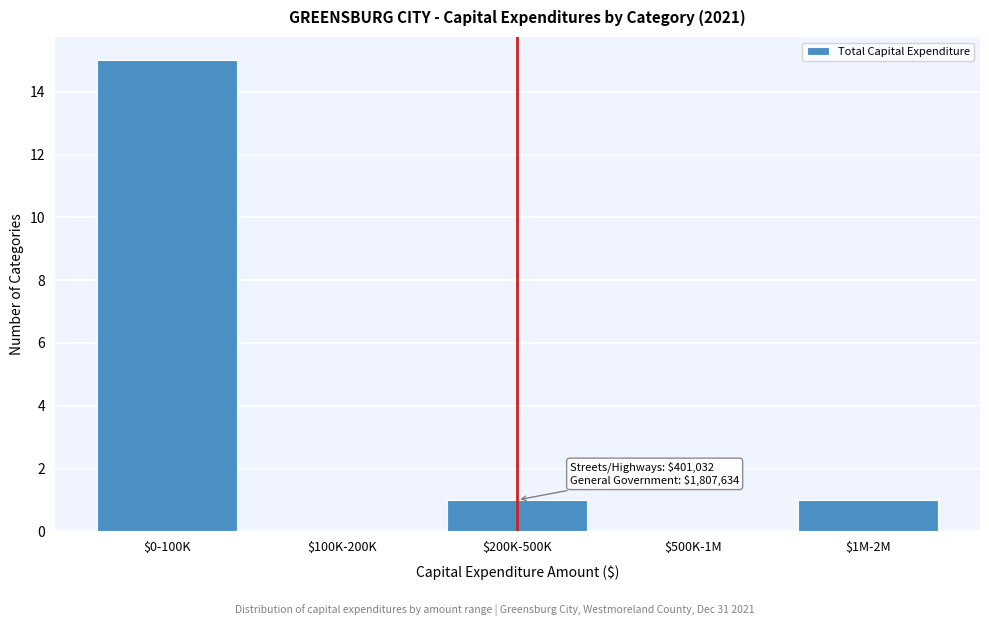

What is the maximum value shown in the chart?

15